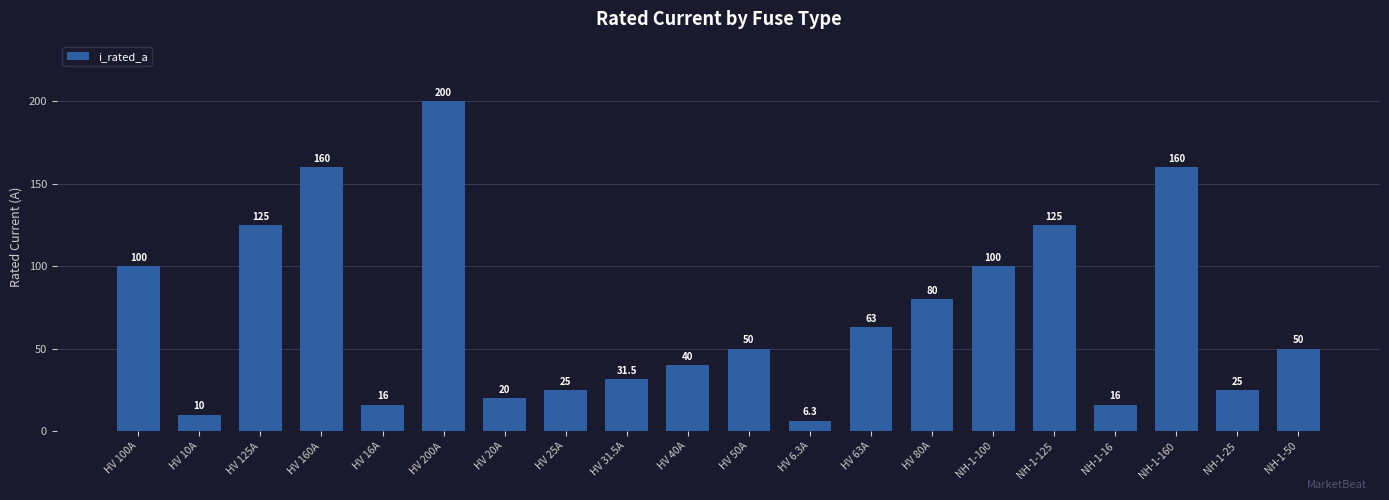

What is the label of the 8th bar from the right?

HV 63A